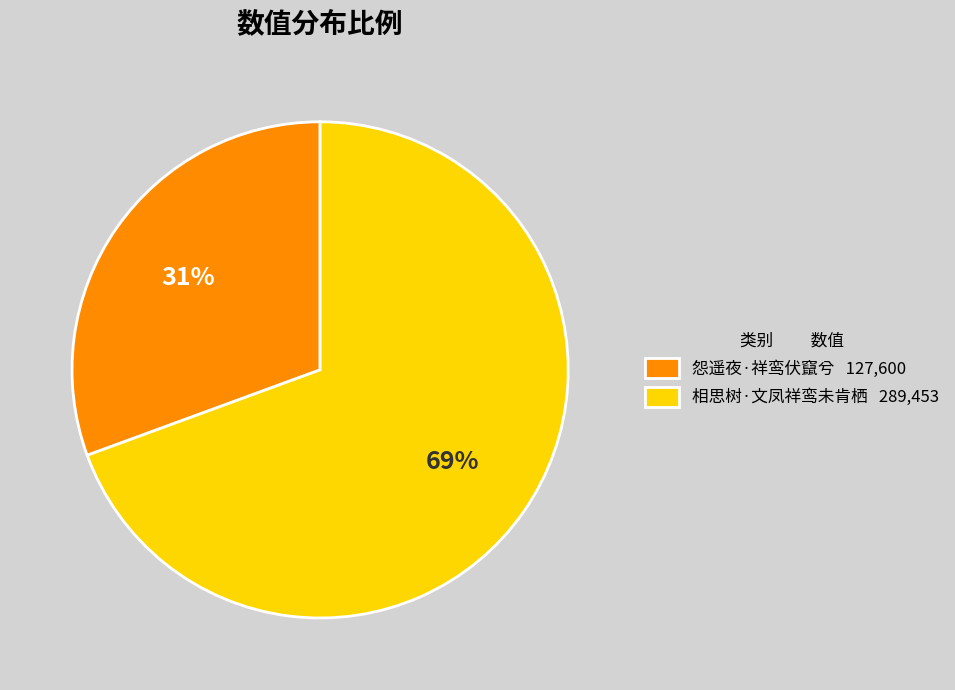

Combined, do 怨遥夜·祥鸾伏竄兮 127,600 and 相思树·文凤祥鸾未肯栖 289,453 account for over 50%?

Yes